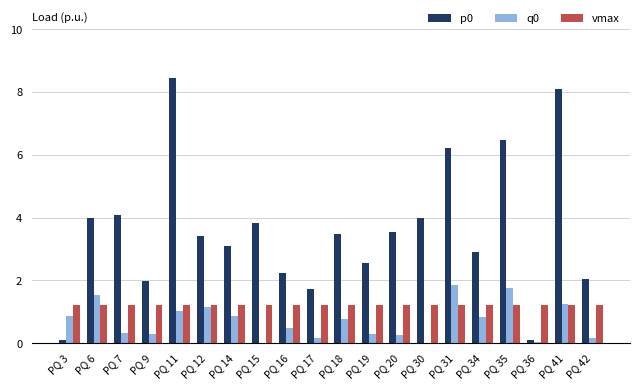

The value of q0 at PQ 17 is 0.2. True or false?

True